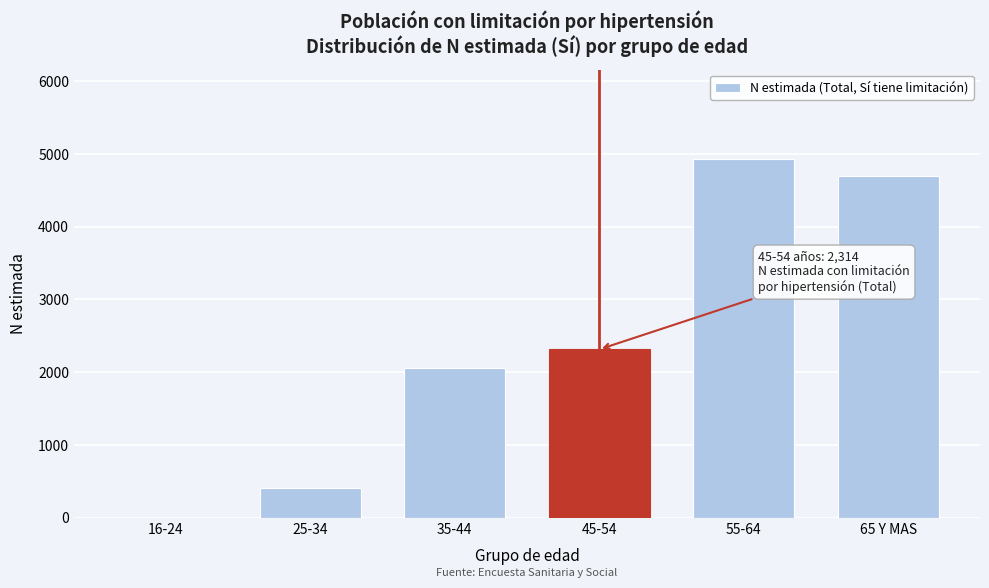

Reading right to left, list all the values displayed in this chart.

65 Y MAS=4699	55-64=4926	45-54=2314	35-44=2057	25-34=412	16-24=0